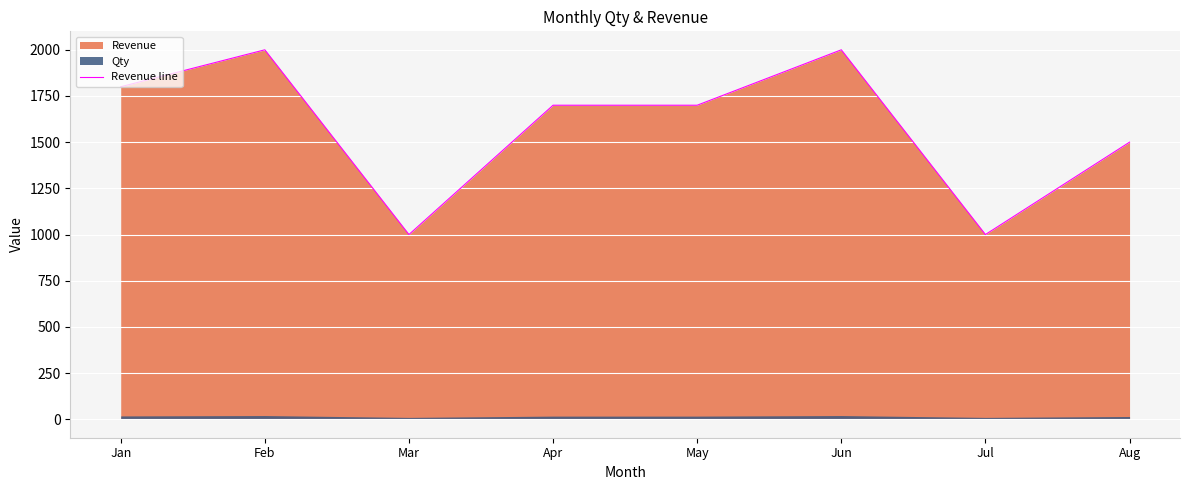

True or false: the data shows 2000 at Jun.

True